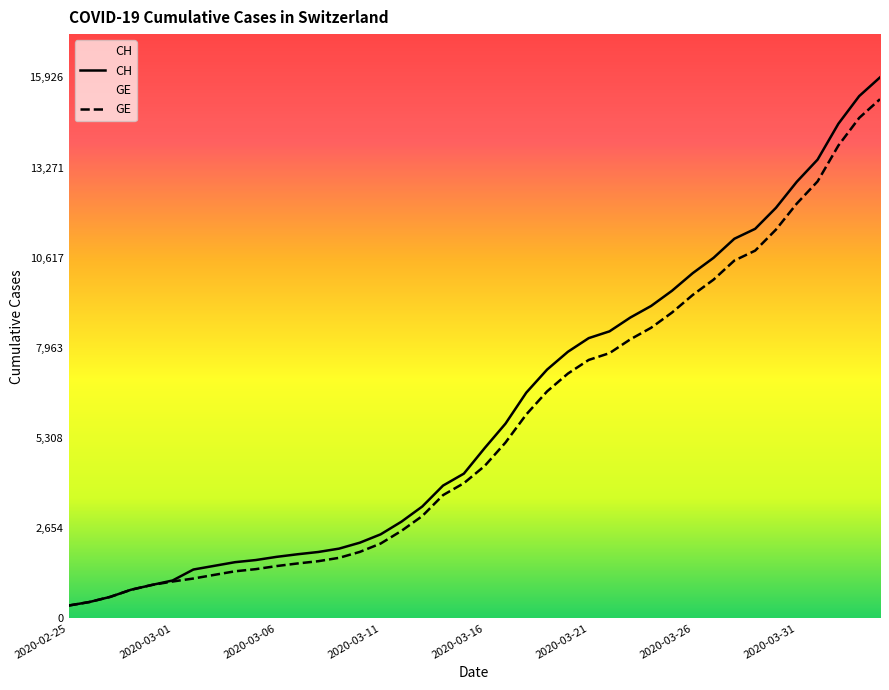

What is the difference between the maximum and second lowest values in the CH series?

15447